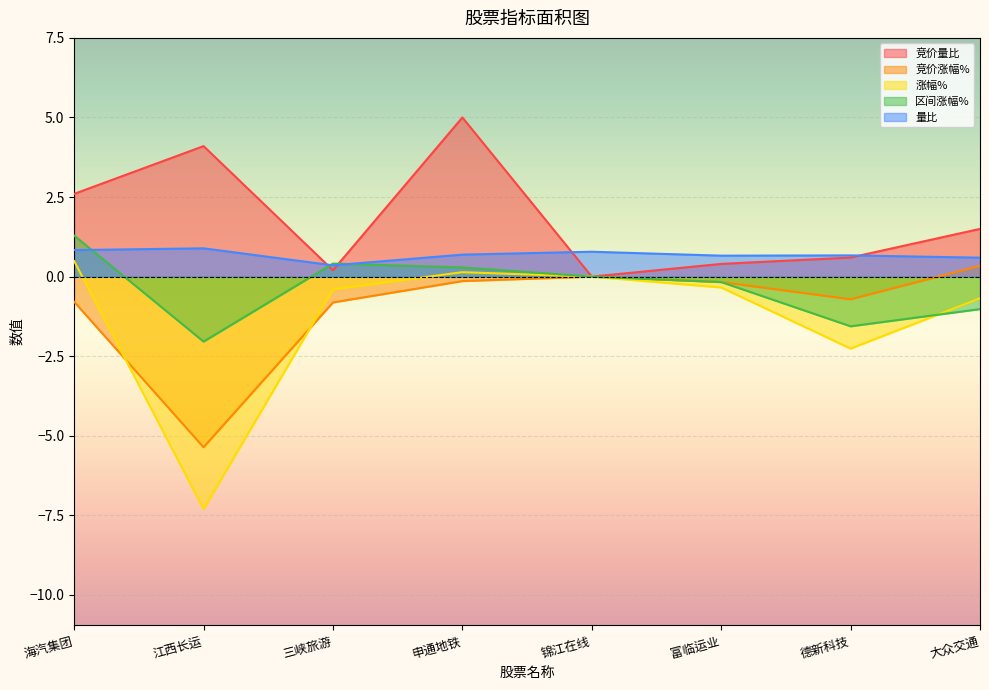

What is the smallest value displayed?

-7.3